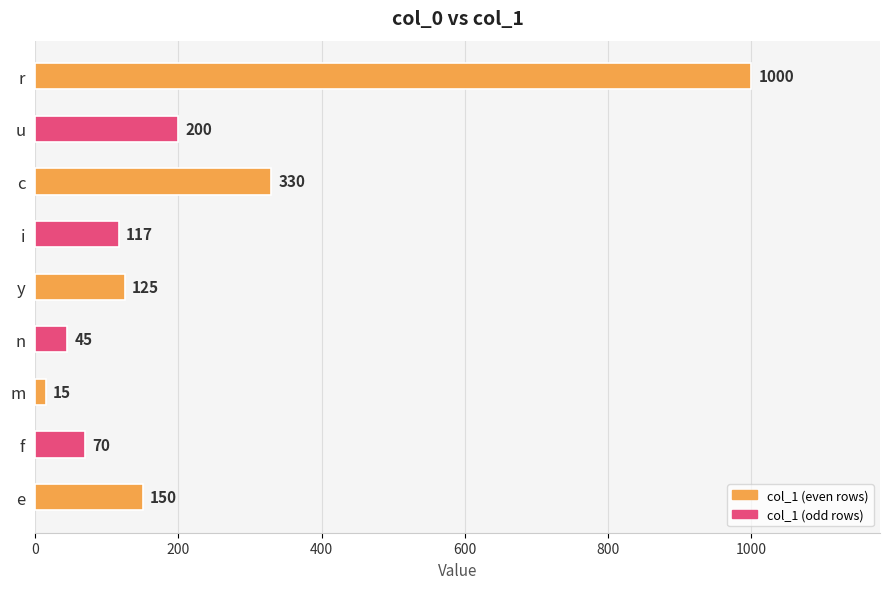

Rank the categories by value from lowest to highest.

m, n, f, i, y, e, u, c, r